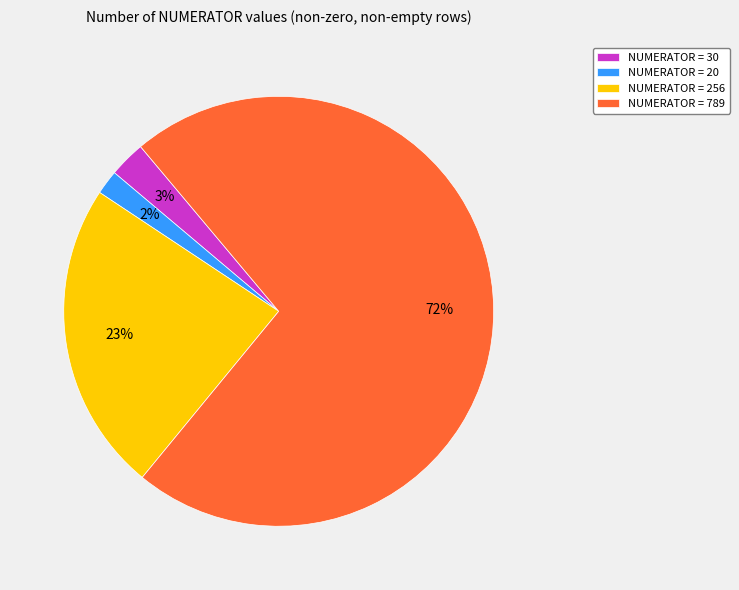

Which category accounts for the majority?

NUMERATOR = 789